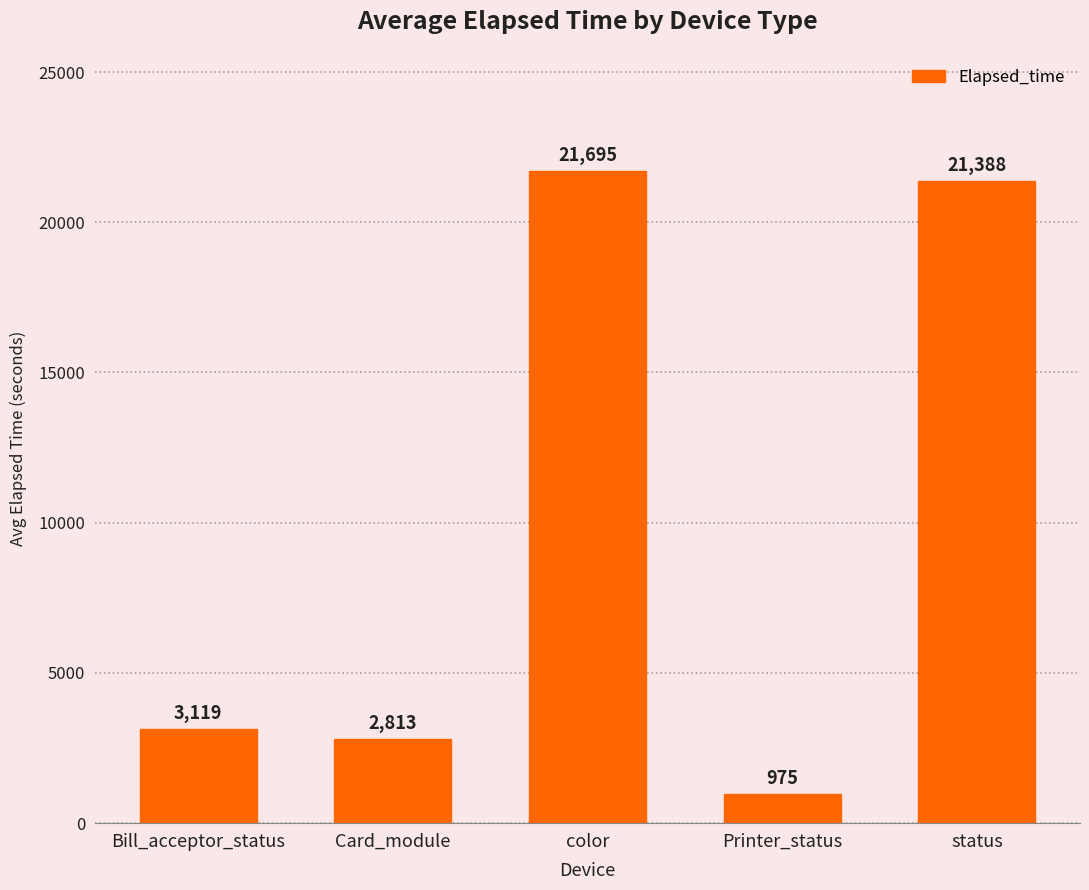

What is the difference between the second highest and second lowest values?

18575